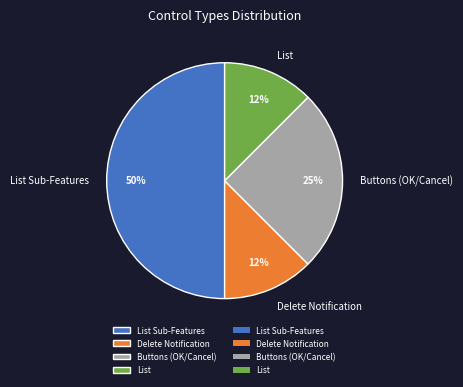

Which slice is the largest?

List Sub-Features